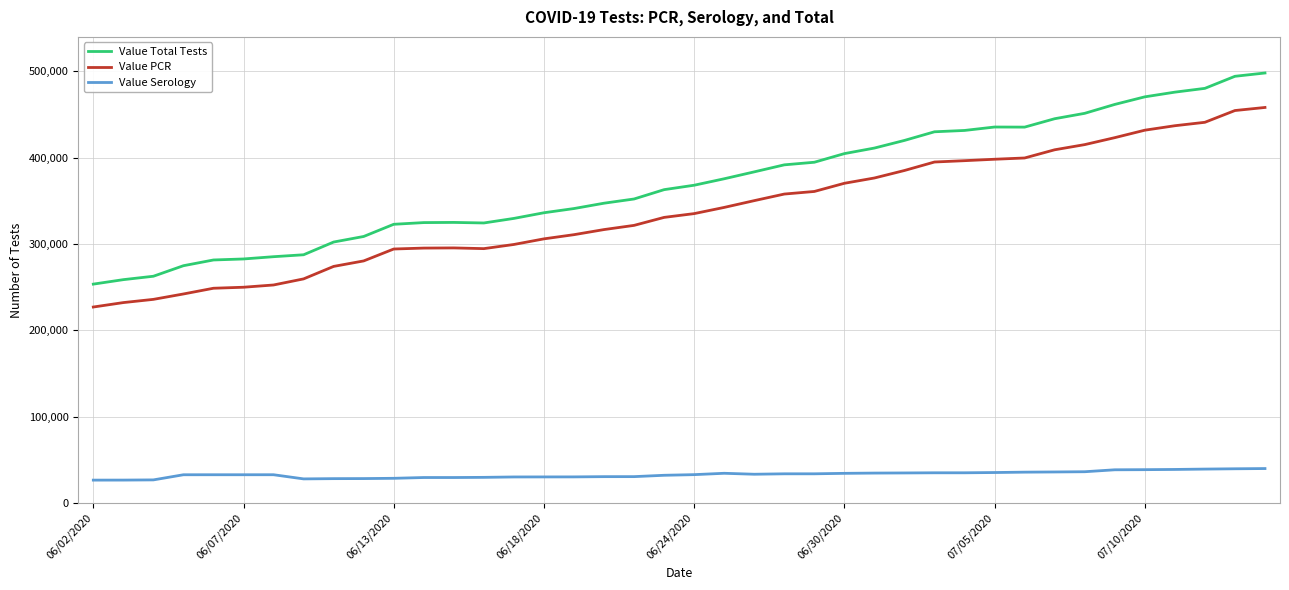

What are all the series names shown in the legend?

Value Total Tests, Value PCR, Value Serology